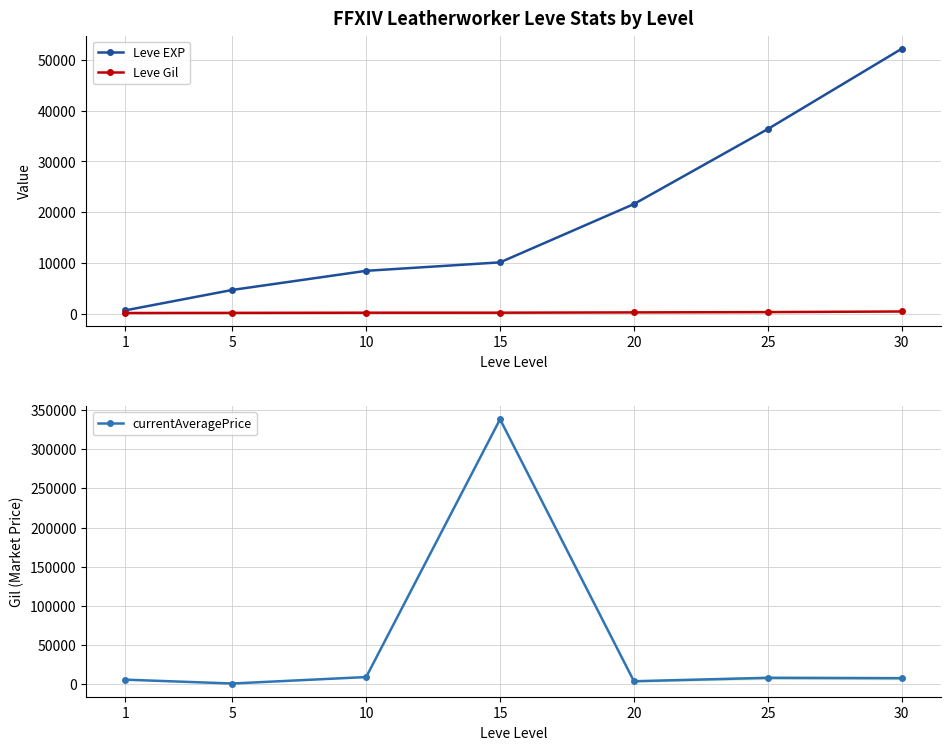

Count the number of data series in this chart.

3